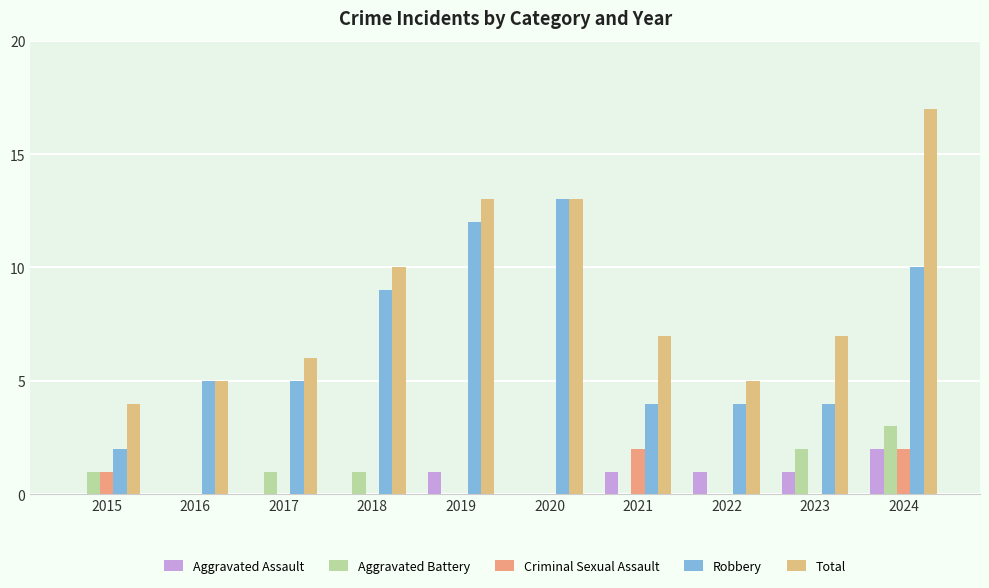

How many Aggravated Battery values are between 0 and 1?

8